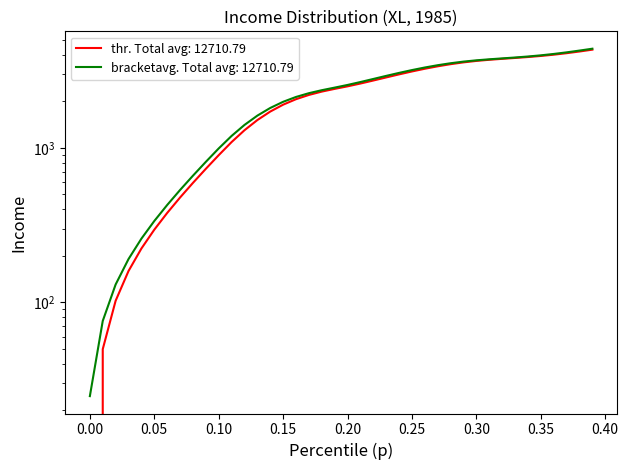

What is the highest value of the p series?

4324.8